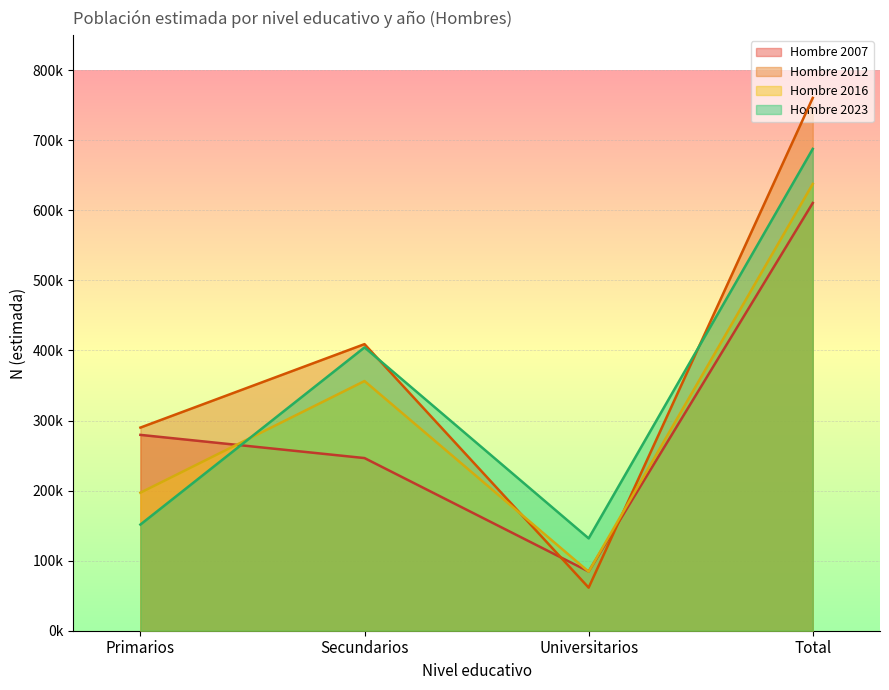

Where does the Hombre 2016 series first go above 356376?

Total